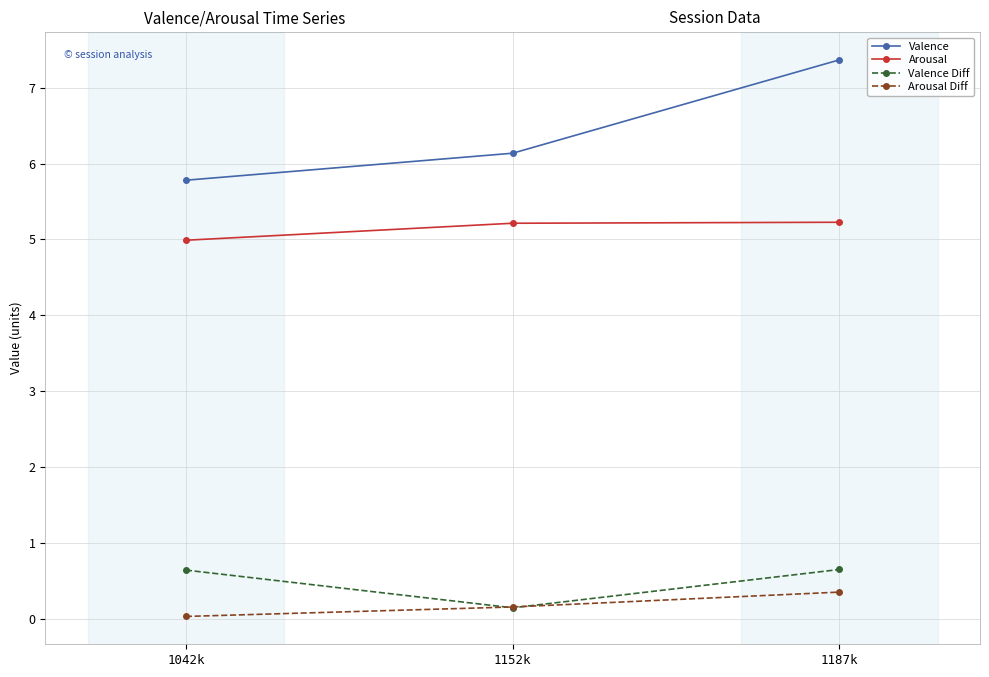

What is the difference between the second highest and minimum values in the Arousal series?

0.2